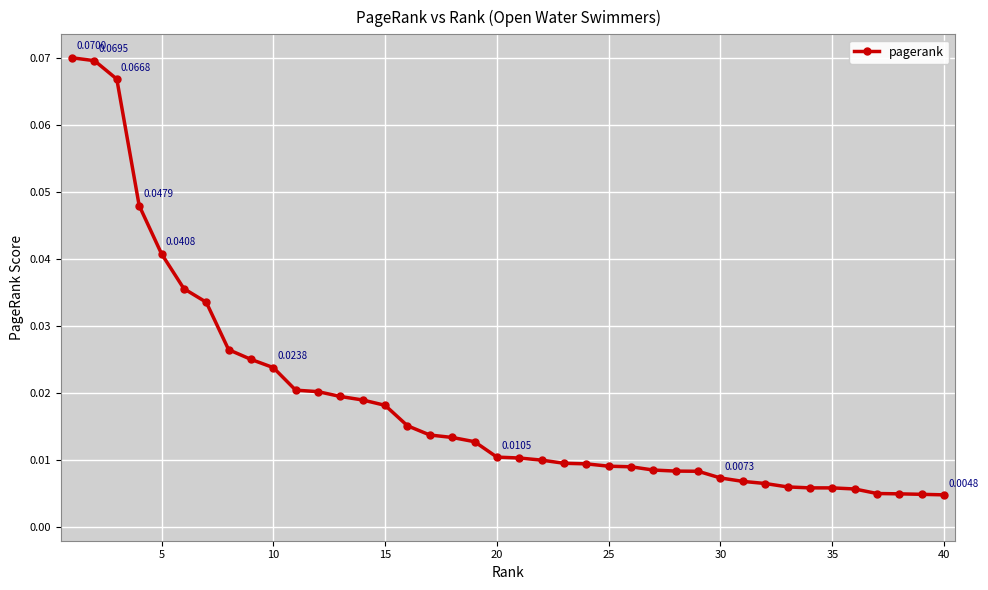

What is the sum of all values?

0.7